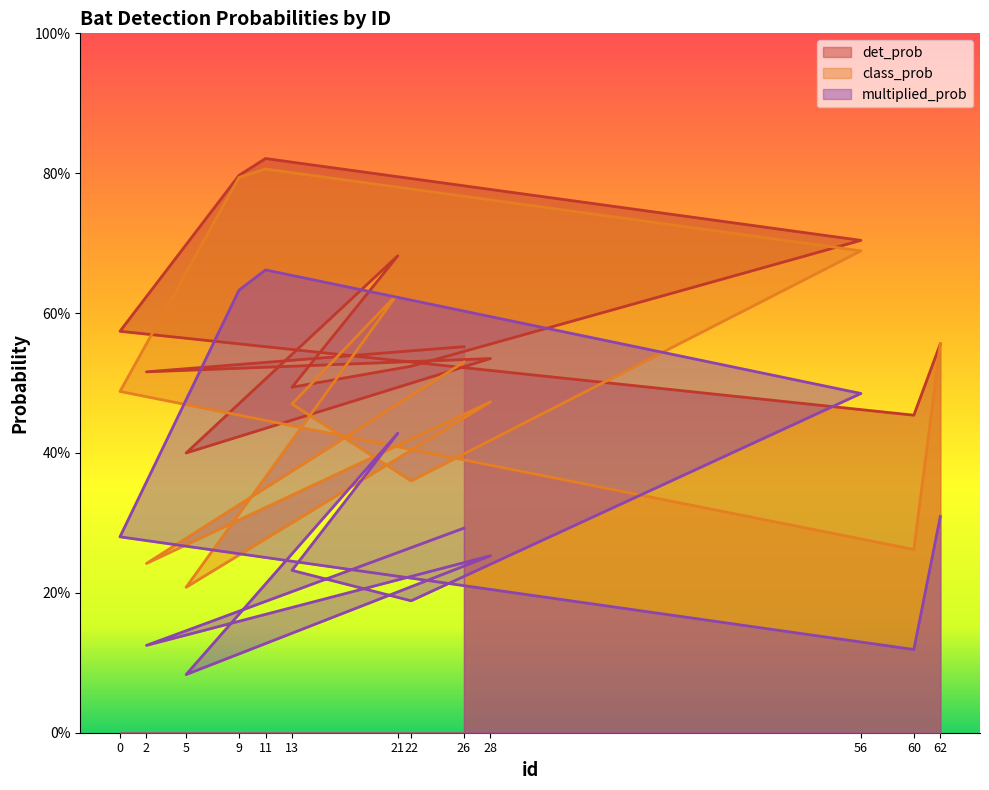

At 56, list the series in order from smallest to largest.

multiplied_prob, class_prob, det_prob